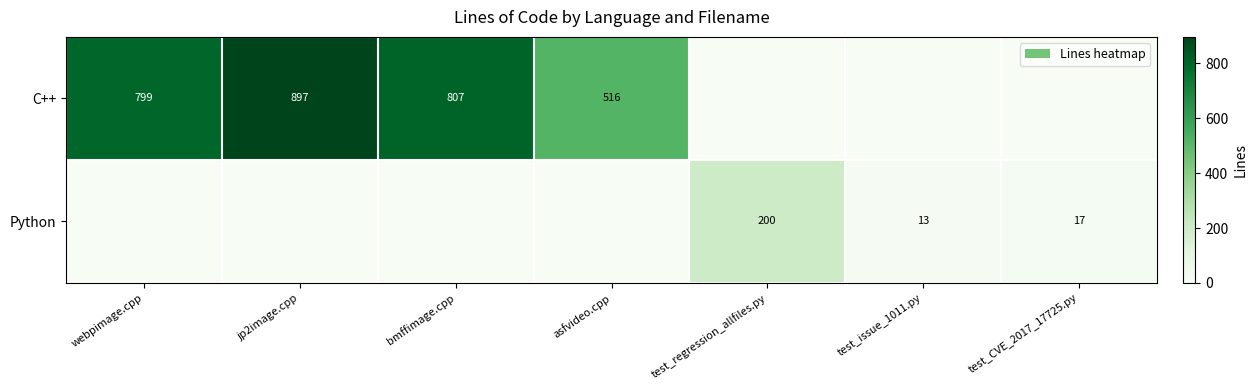

The value of Python at test_regression_allfiles.py is 200. True or false?

True